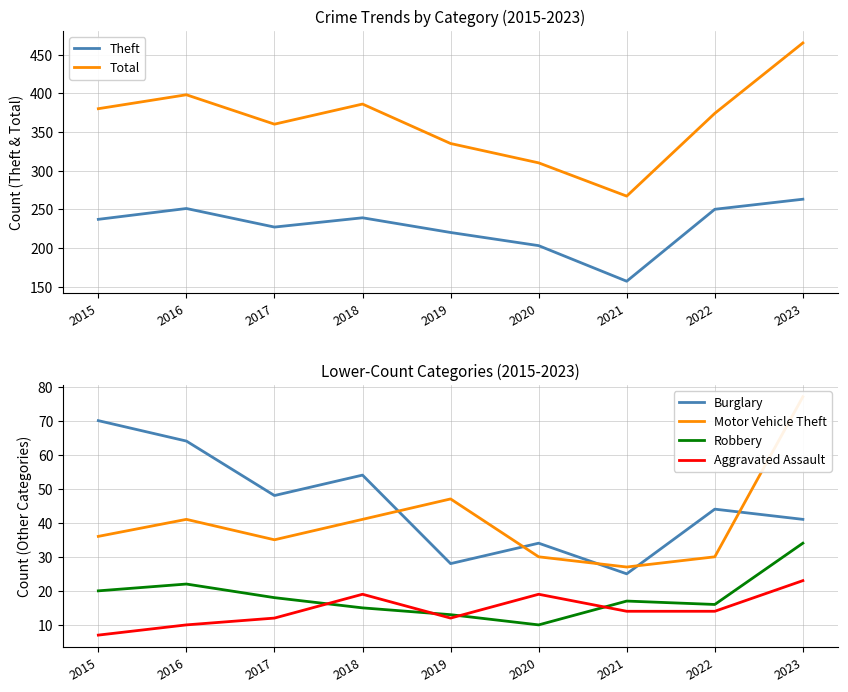

Where does the Robbery series first go above 17?

2015